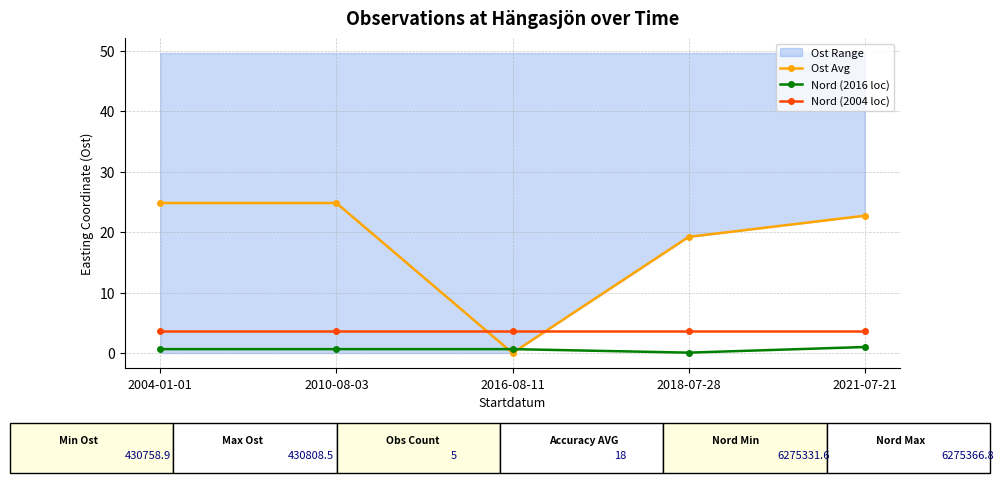

What is the highest value of the Ost Avg series?

24.8